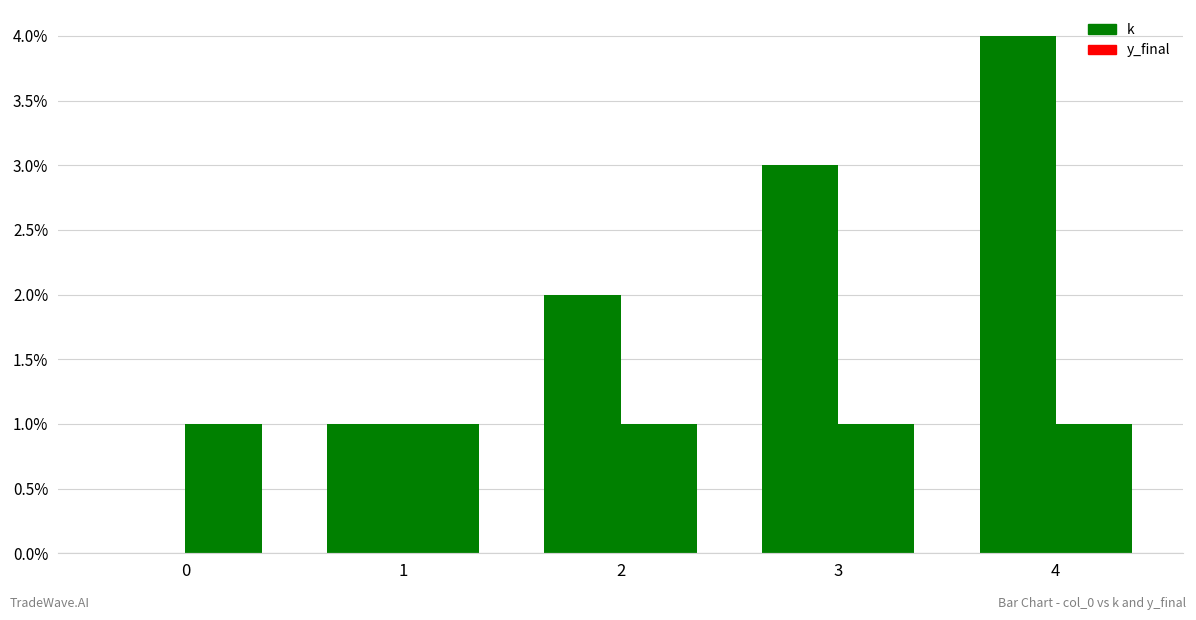

At which category is the sum across all series the highest?

4